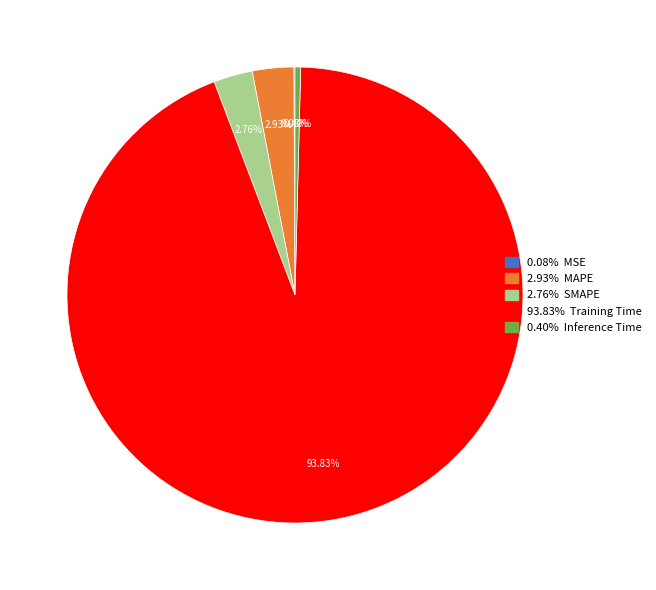

Is there a majority slice in this chart?

Yes